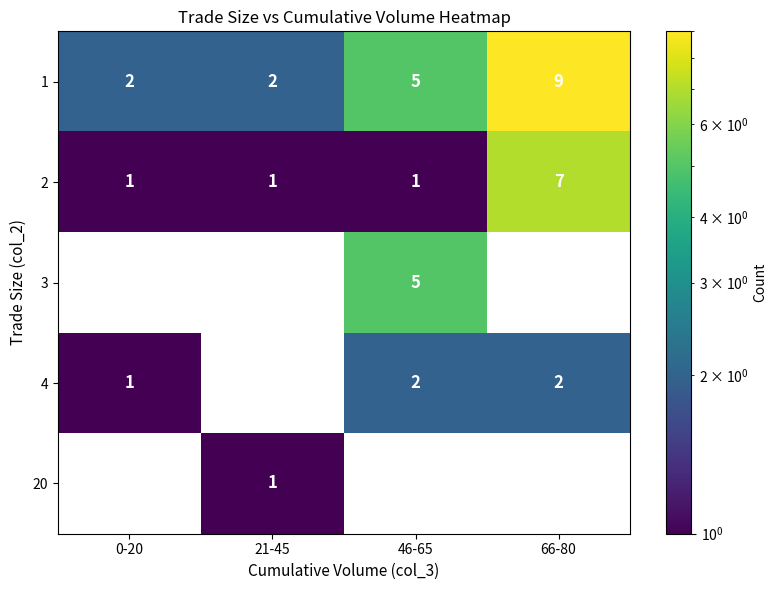

Which category has the highest value in the 1 series?

66-80